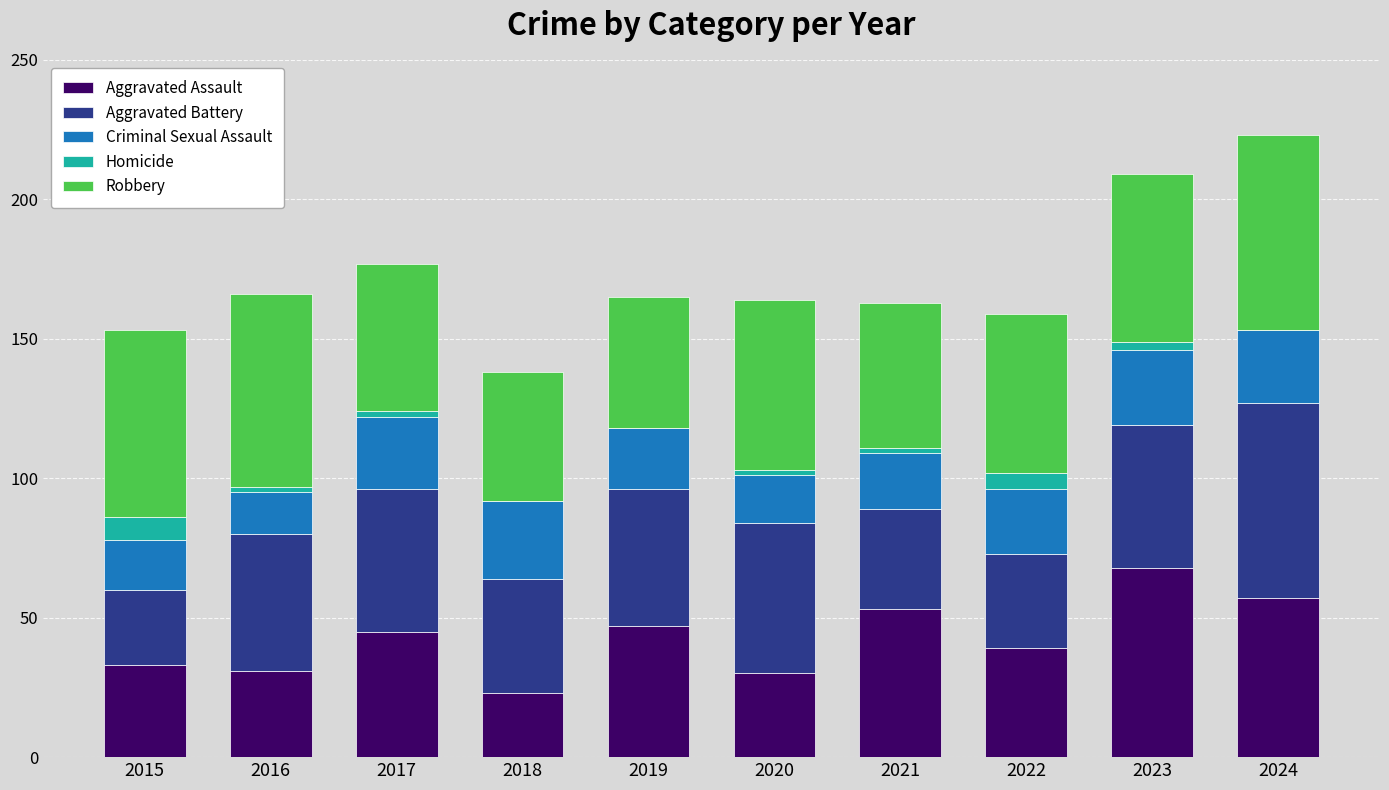

What is the maximum value for Aggravated Assault?

68